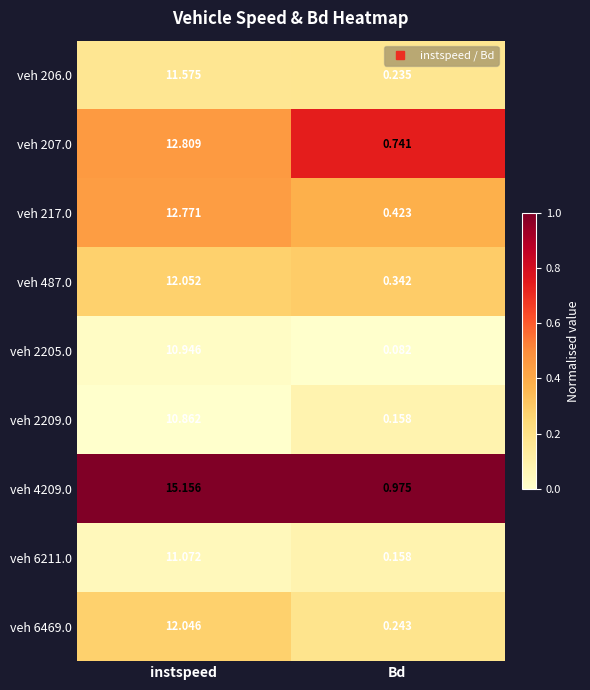

Rank the categories by veh 206.0 value from lowest to highest.

Bd, instspeed